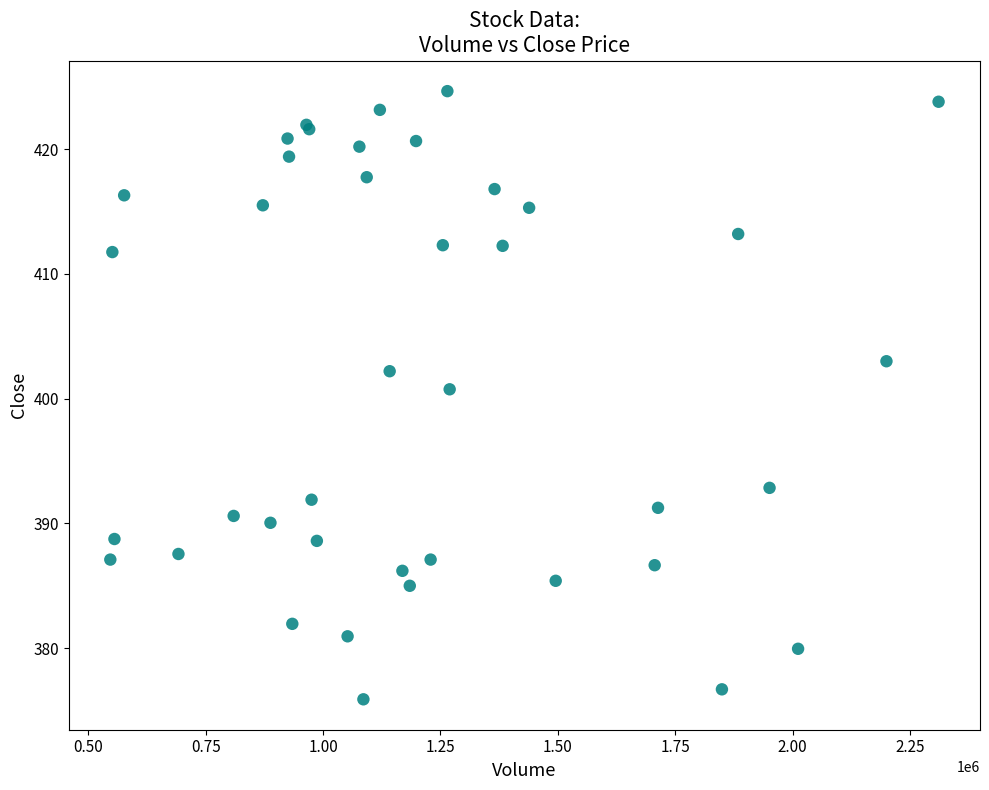

What Y value in the scatter plot is closest to 400?

400.8